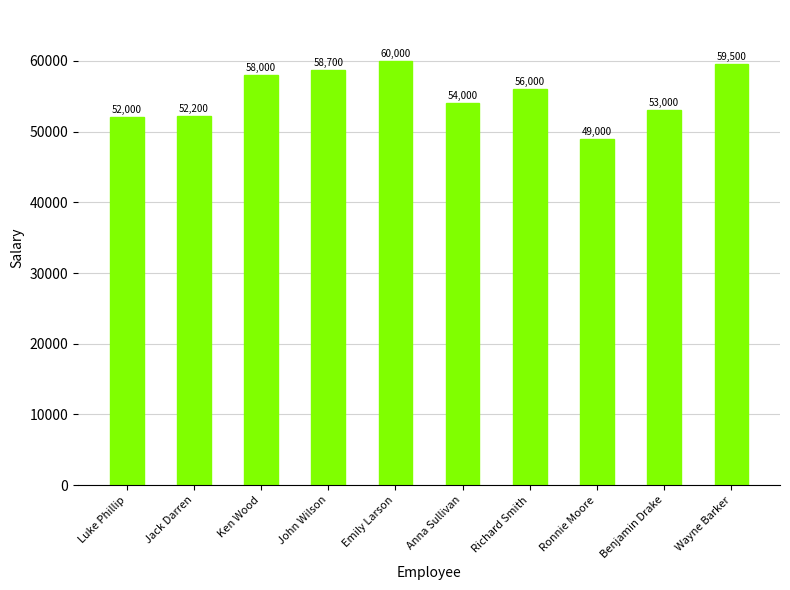

Count the number of categories in the chart.

10